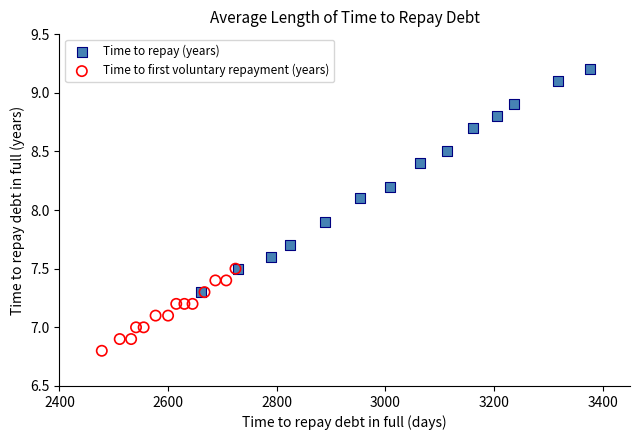

Which series reaches the maximum Y coordinate?

Time to repay (years)